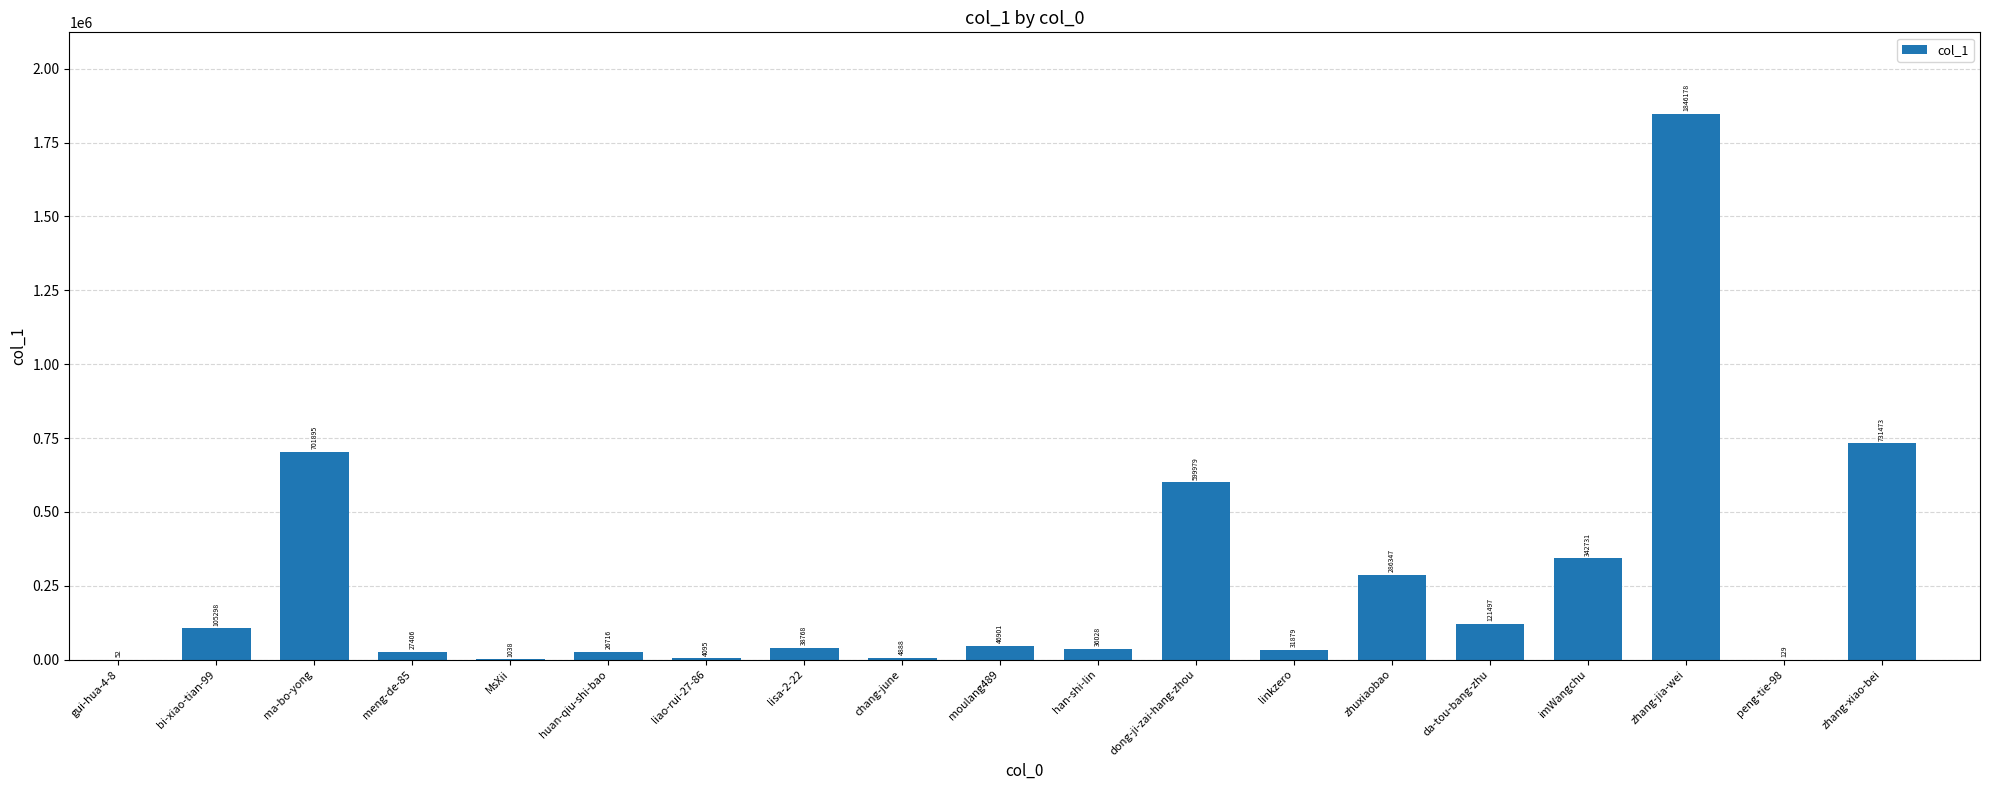

Which label corresponds to the largest value in the chart?

zhang-jia-wei